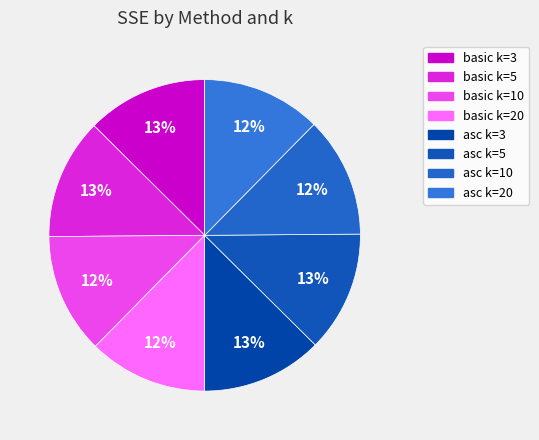

Count the number of slices in the pie.

8